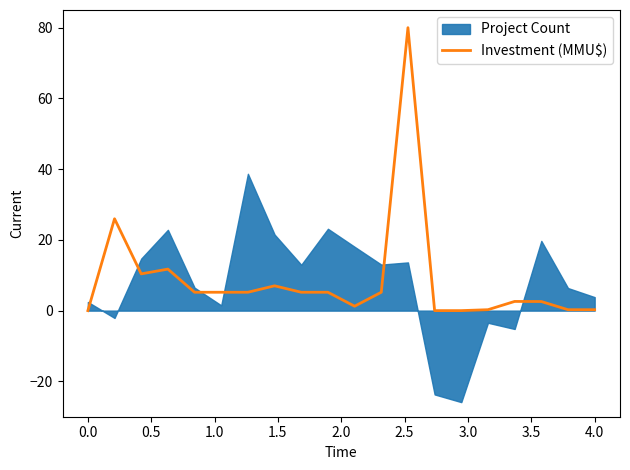

Is it true that Investment (MMU$) equals 0.3 at 4.0?

True